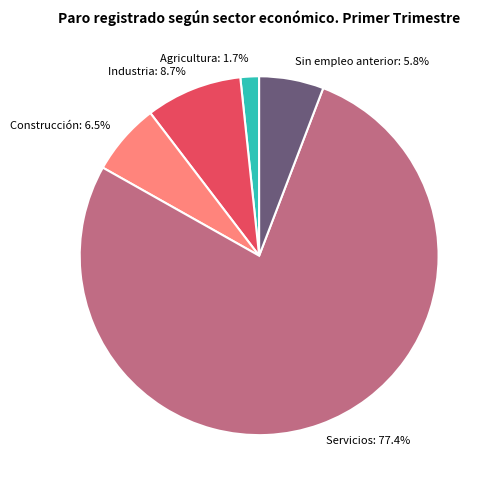

Is there a majority slice in this chart?

Yes